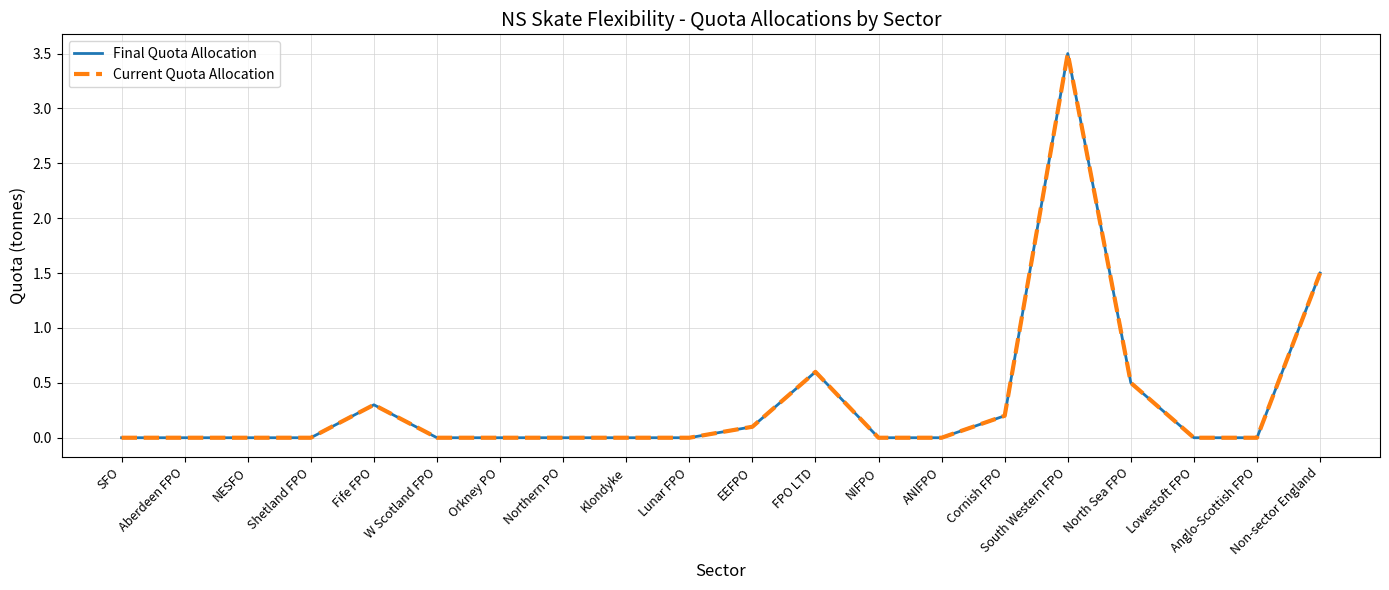

True or false: Current Quota Allocation has more than 1 interior local peaks.

True